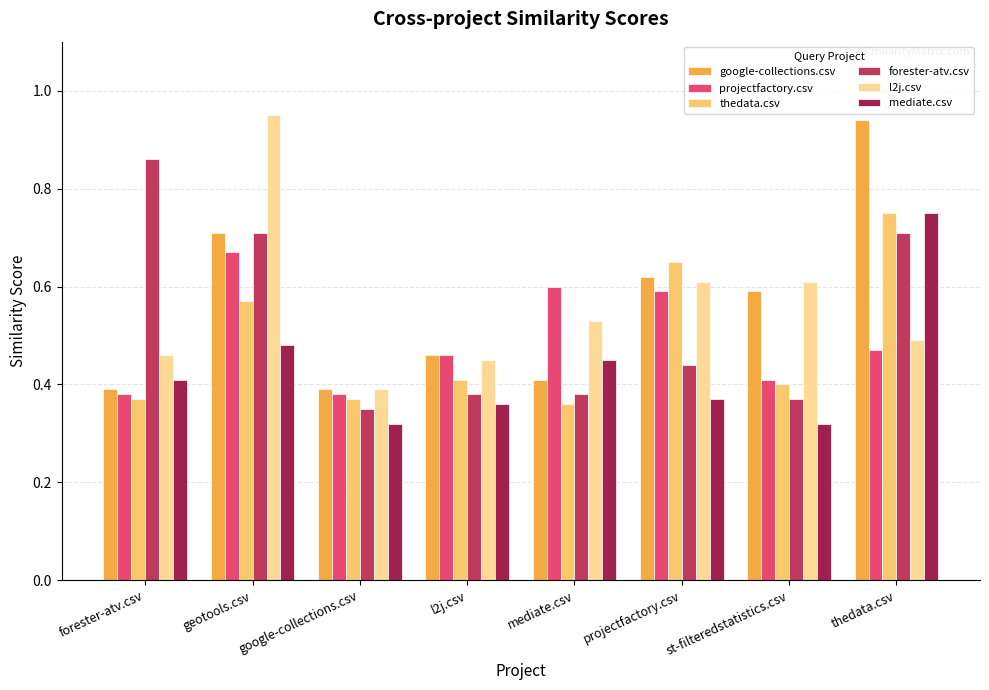

Is the value of forester-atv.csv at projectfactory.csv greater than the value of google-collections.csv at google-collections.csv?

Yes